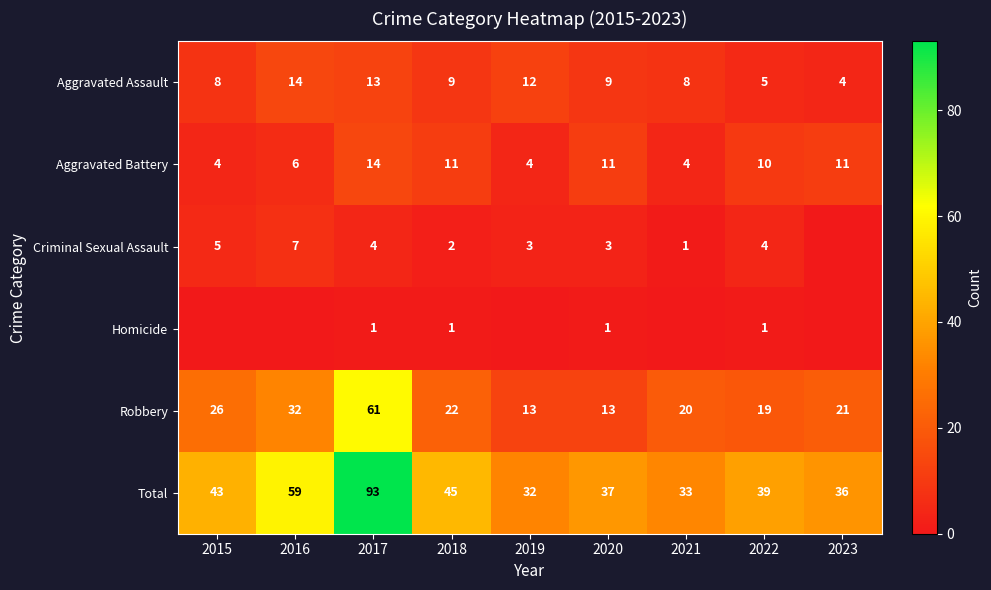

Is the value of Homicide at 2020 greater than the value of Criminal Sexual Assault at 2016?

No